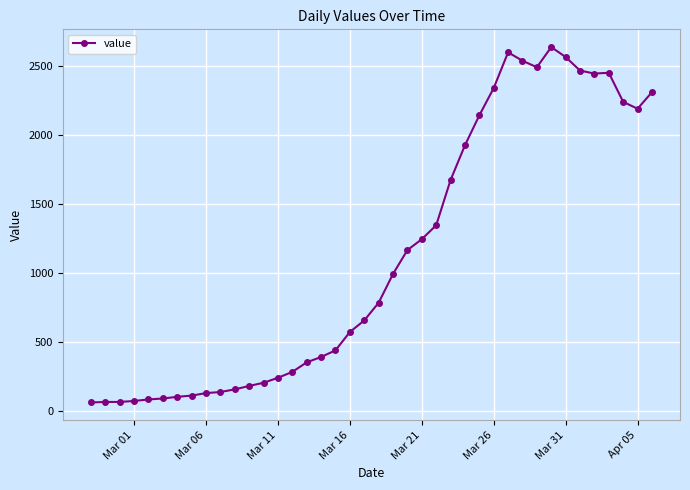

What is the smallest value displayed?

61